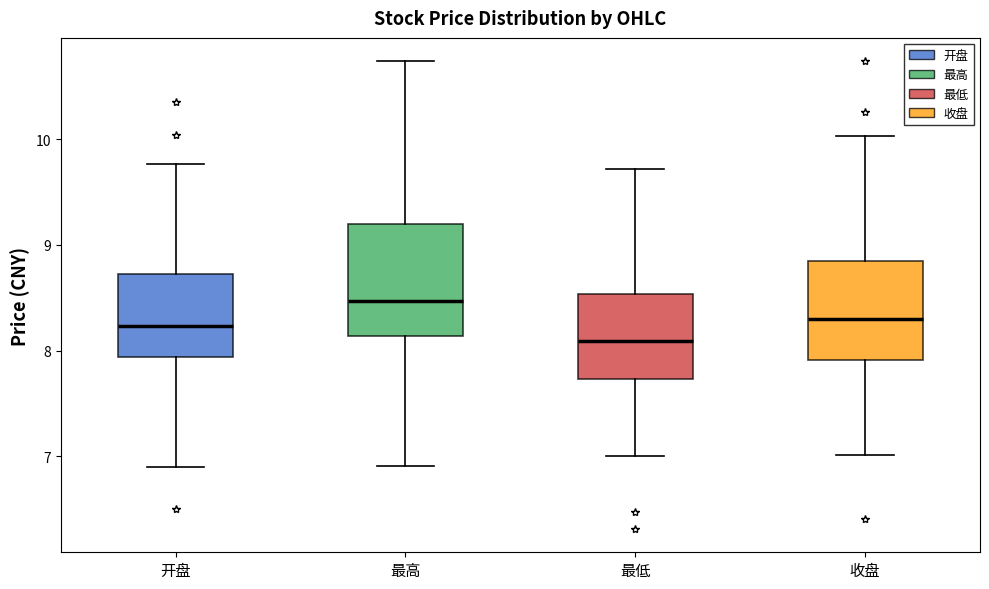

Where is the upper edge of the box for 最高 on the y-axis? The values are not printed on the chart, so give them approximately, as read against the axis.

9.2